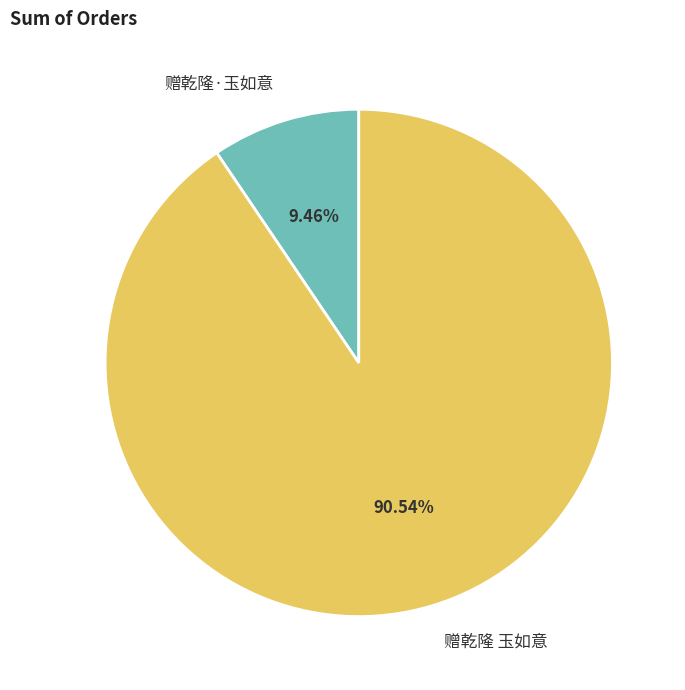

Which slice is the largest?

赠乾隆 玉如意